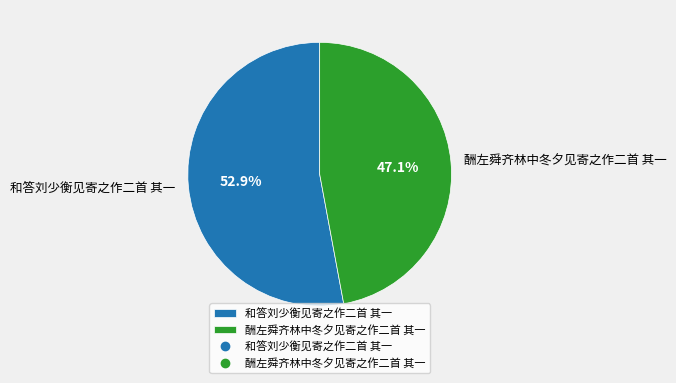

Count the number of slices in the pie.

2